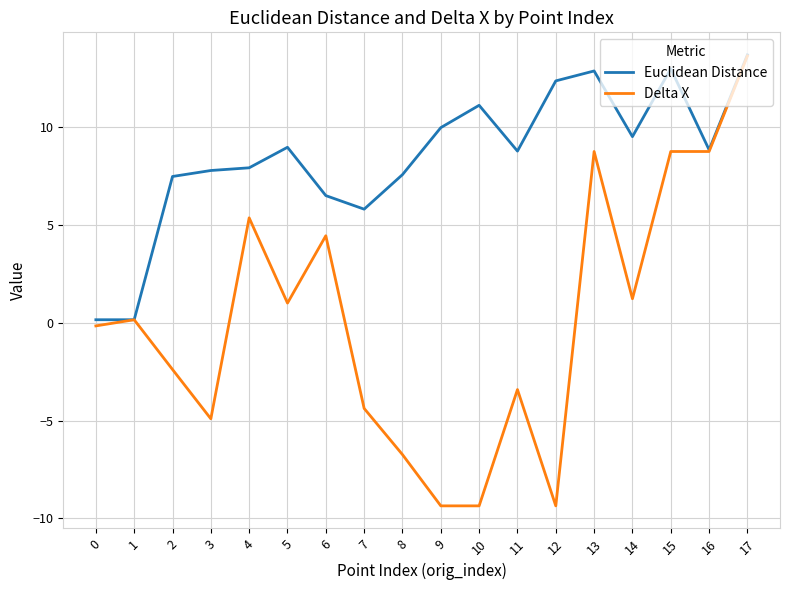

Which series has the largest total across all categories?

Euclidean Distance